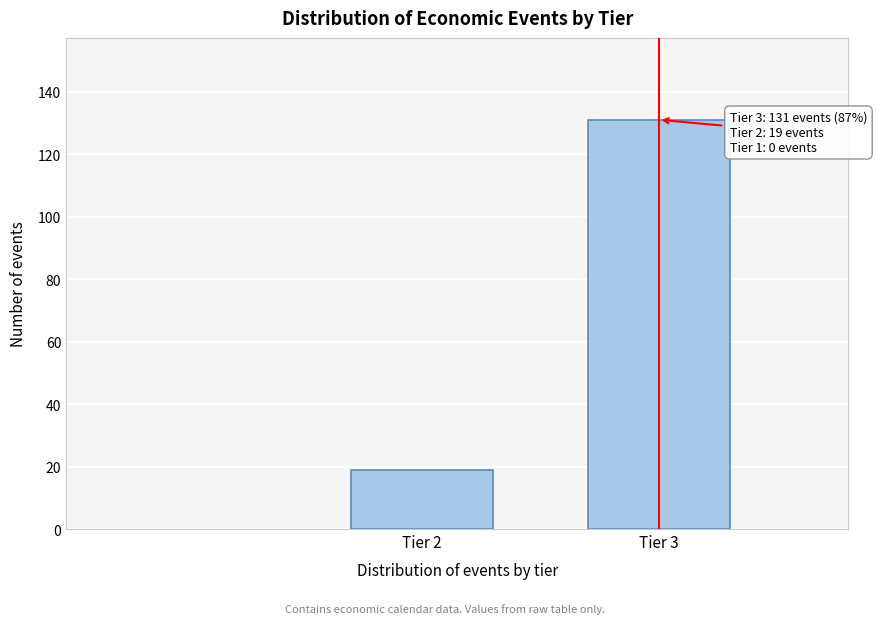

Reading right to left, extract all data points from this chart.

Tier 3=131	Tier 2=19